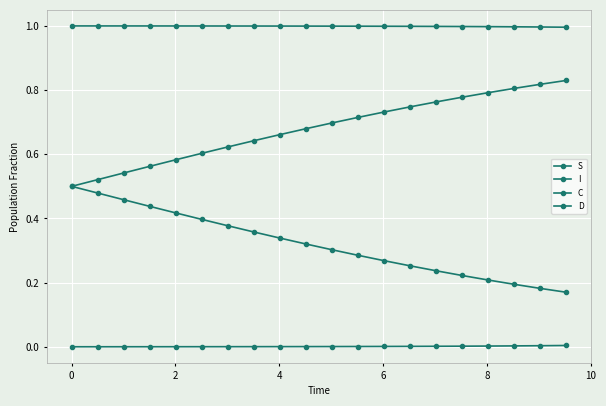

Rank the series by their maximum value, from lowest to highest.

I, C, D, S